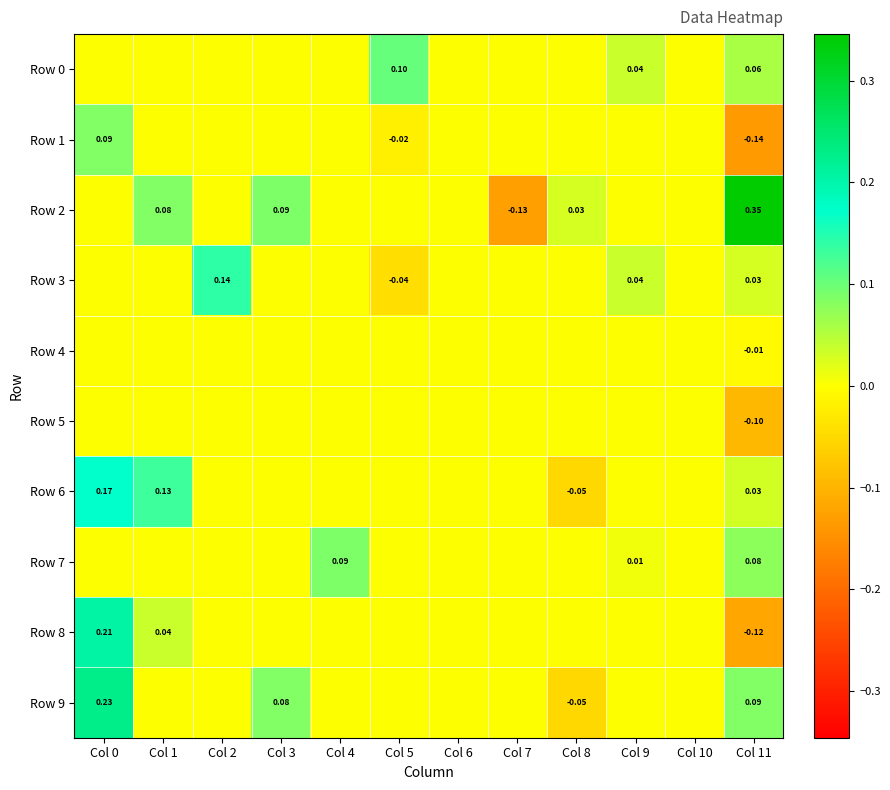

At how many categories does at least one series exceed 0?

9